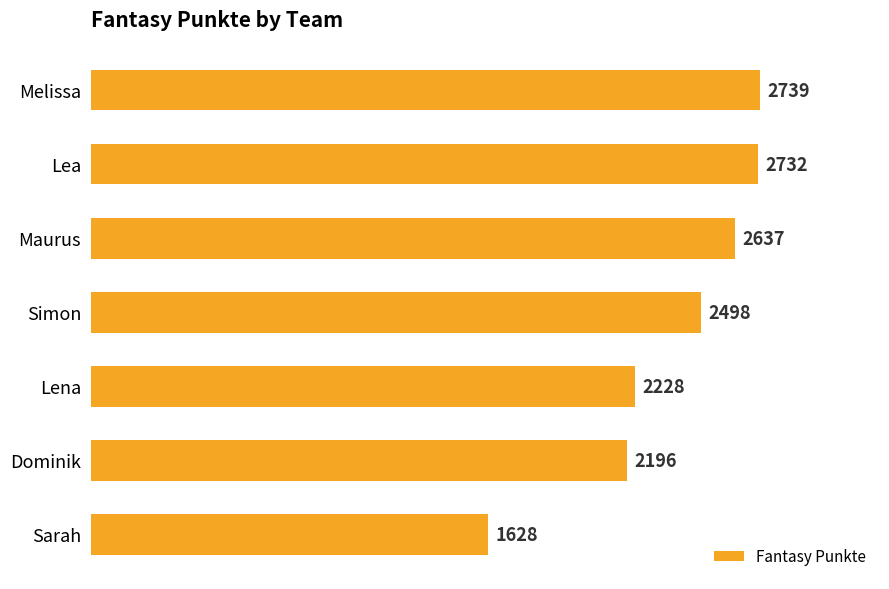

Between Sarah and Simon, which is larger?

Simon